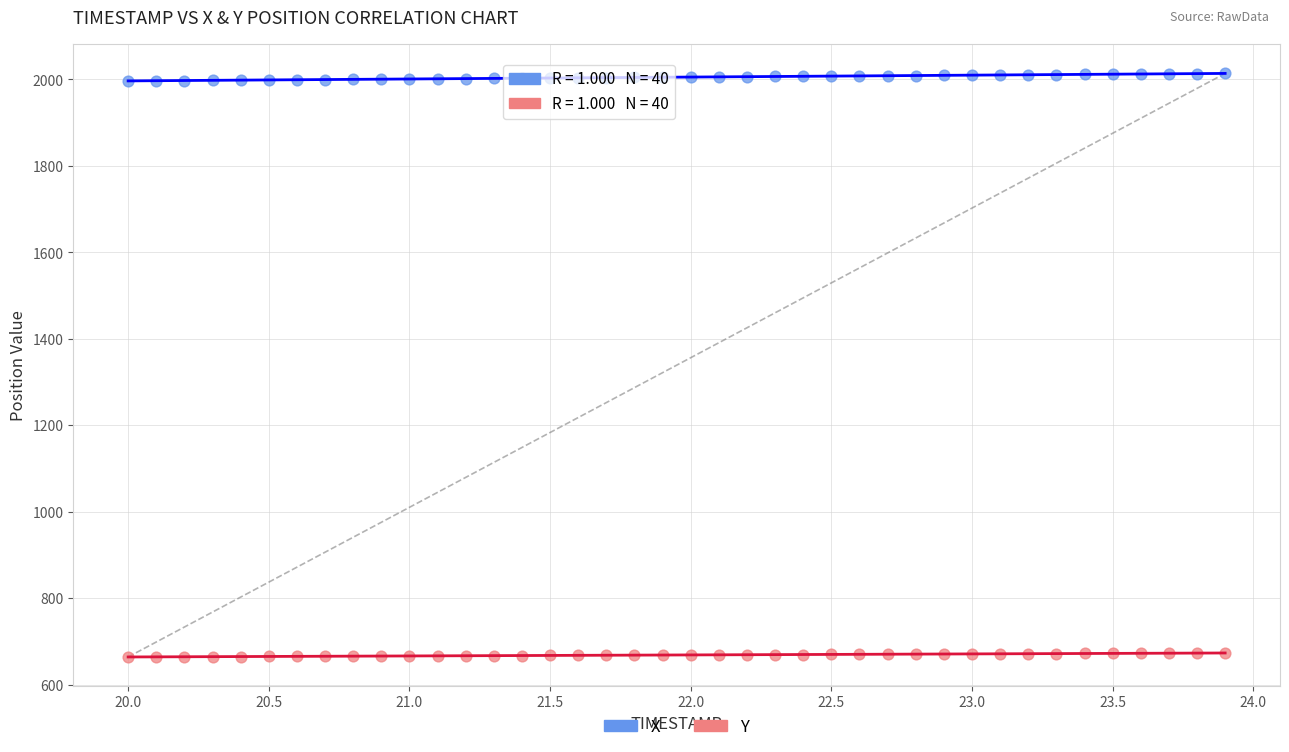

Which series reaches the maximum Y coordinate?

X